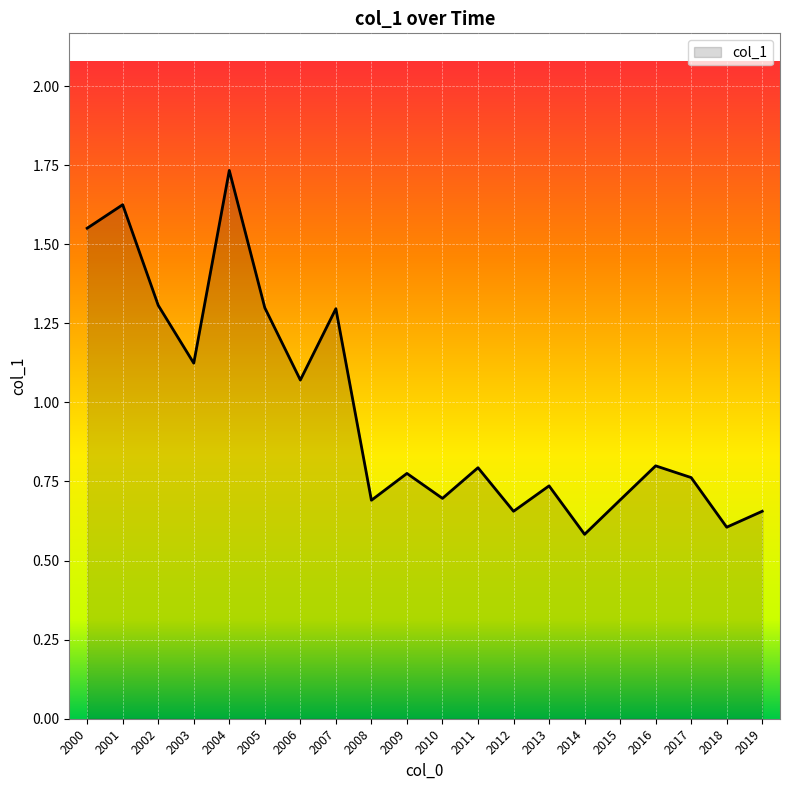

Is it true that the value at 2008 is 0.2?

False